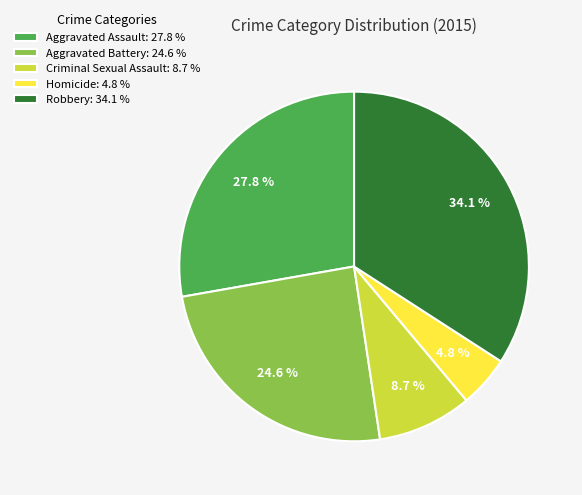

Which category has the smallest portion of the pie?

Homicide